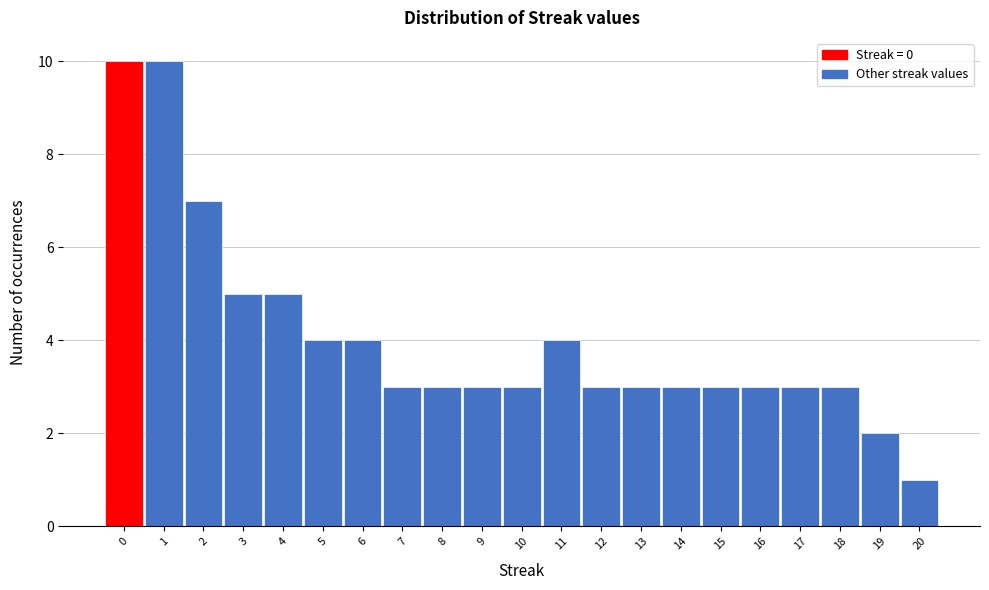

Reading left to right, transcribe this chart: for each bar, give the range it covers on the x-axis and its height. The values are not printed on the chart, so give them approximately, as read against the axis.

-0.5 to 0.5: 10
0.5 to 1.5: 10
1.5 to 2.5: 7
2.5 to 3.5: 5
3.5 to 4.5: 5
4.5 to 5.5: 4
5.5 to 6.5: 4
6.5 to 7.5: 3
7.5 to 8.5: 3
8.5 to 9.5: 3
9.5 to 10.5: 3
10.5 to 11.5: 4
11.5 to 12.5: 3
12.5 to 13.5: 3
13.5 to 14.5: 3
14.5 to 15.5: 3
15.5 to 16.5: 3
16.5 to 17.5: 3
17.5 to 18.5: 3
18.5 to 19.5: 2
19.5 to 20.5: 1